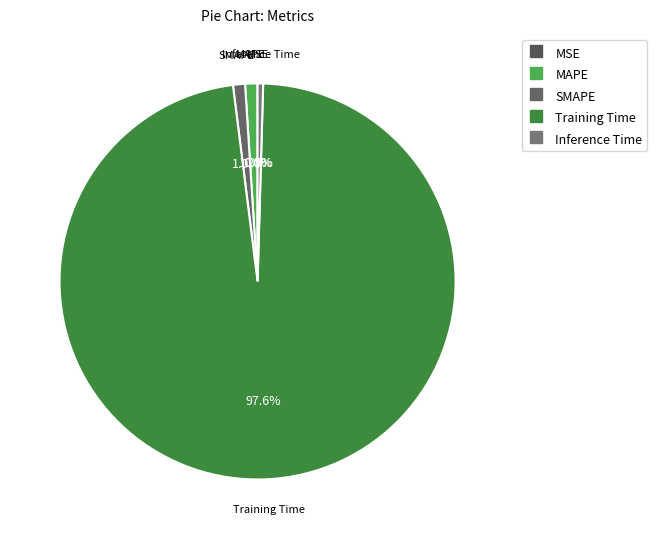

Is Training Time the majority of the pie?

Yes